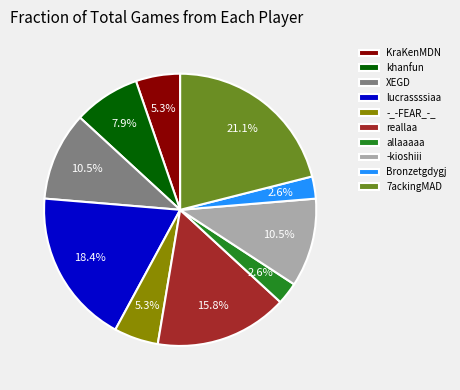

True or false: -_-FEAR_-_ accounts for 1% of the total.

False